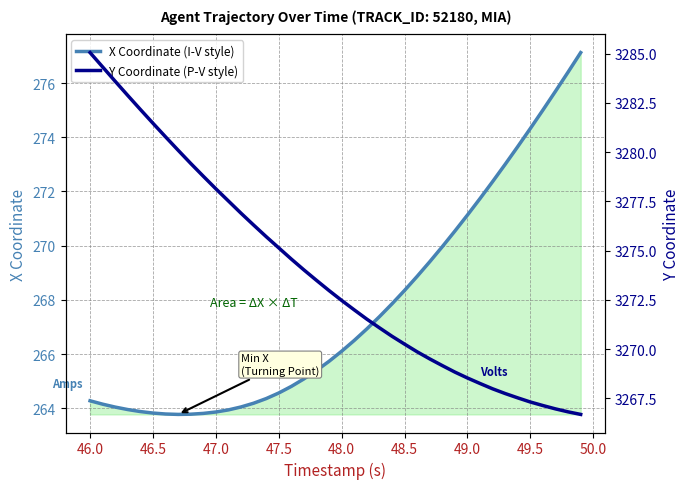

List the series in order of their peak value, lowest first.

X Coordinate (I-V style), Y Coordinate (P-V style)